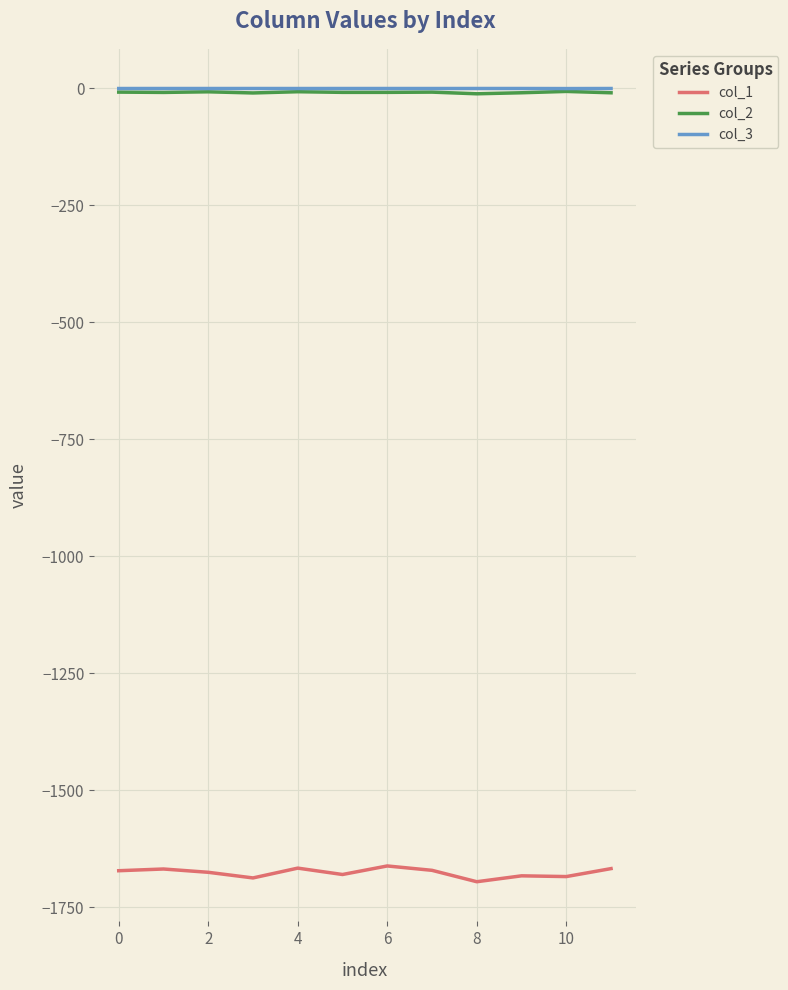

True or false: col_1 and col_2 intersect in this chart.

False